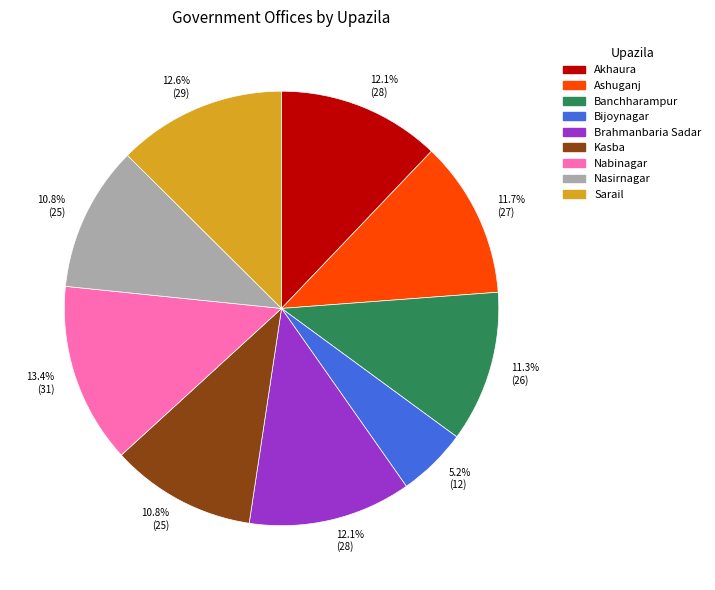

What is the ratio of the value at Nasirnagar to the value at Banchharampur?

1.0